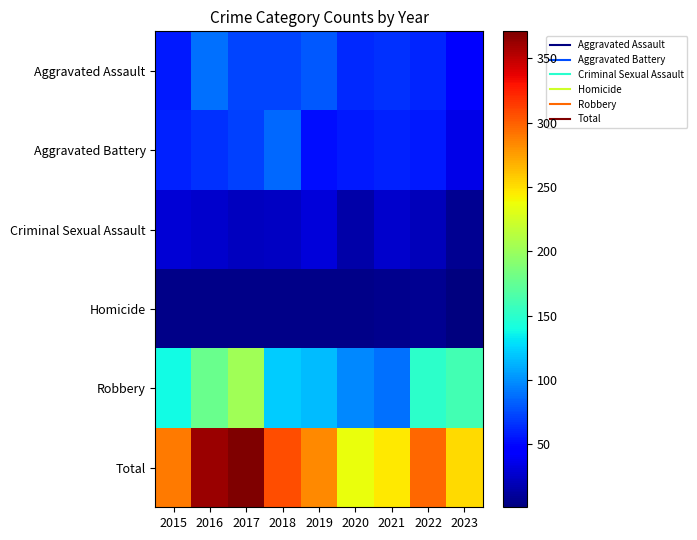

Which series has the largest total across all categories?

Total